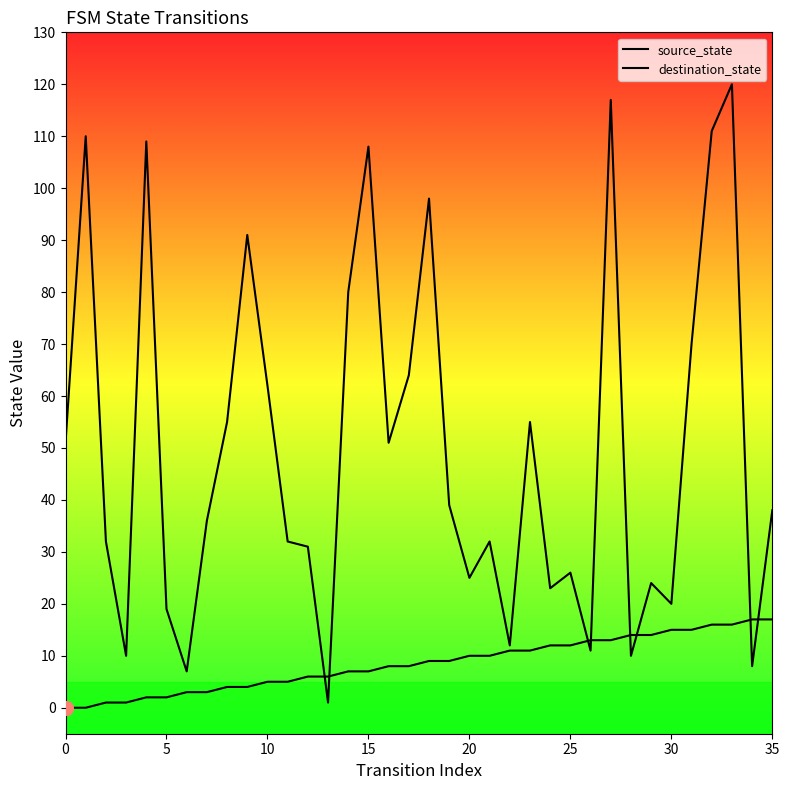

What is the total value across all series at 17?

72